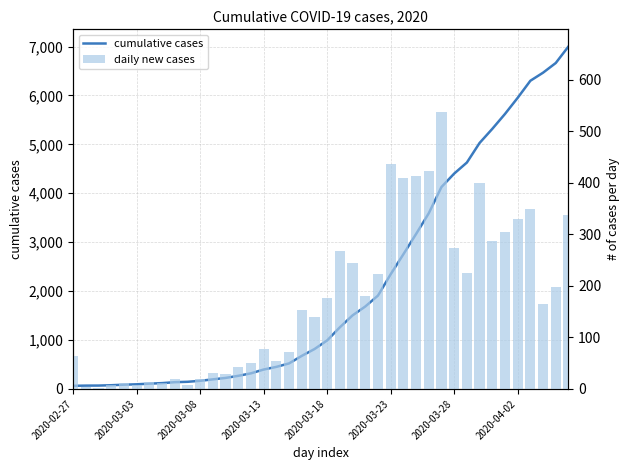

What is the approximate value of cumulative cases at 19, to the nearest 100?

800